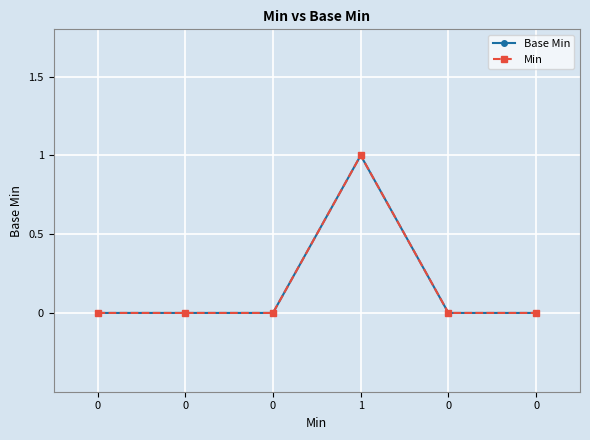

Which series has the largest range (max minus min)?

Base Min